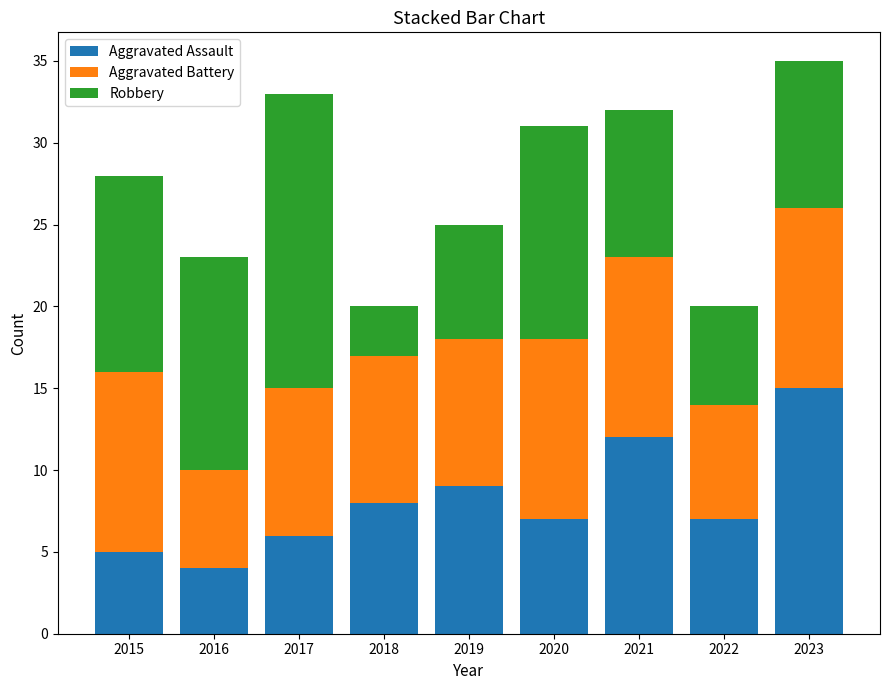

Which category has the highest value in the Aggravated Assault series?

2023